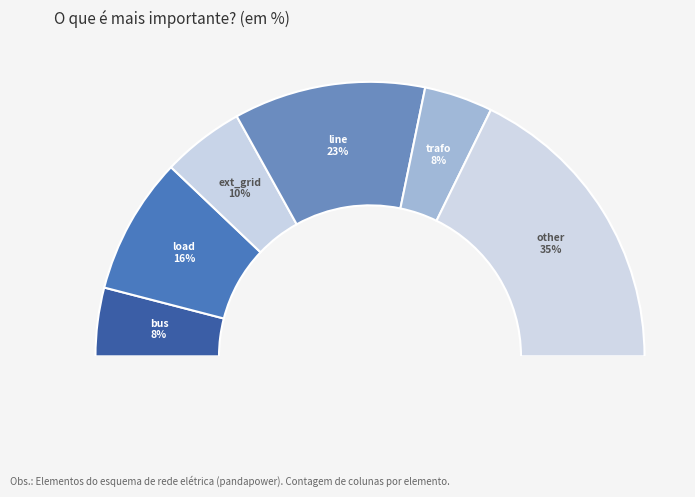

Rank the categories by value from lowest to highest.

bus, trafo, ext_grid, load, line, other